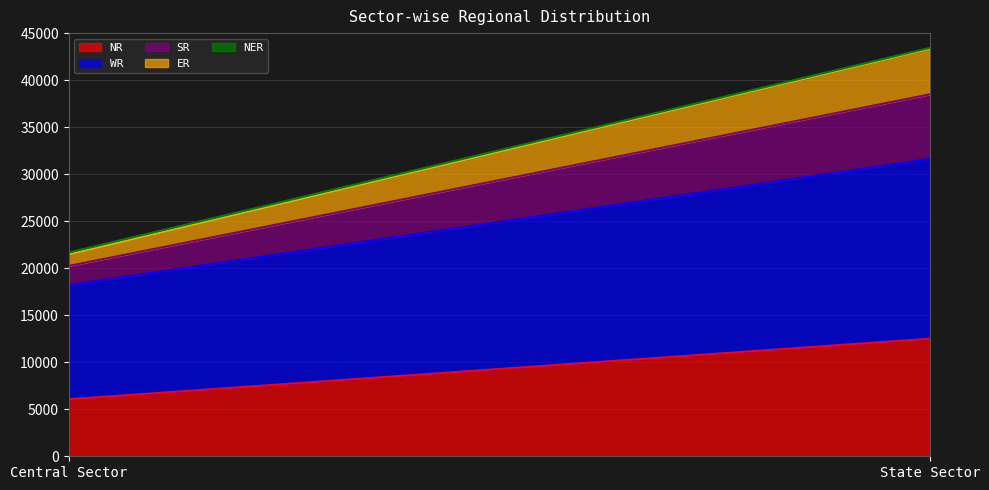

Does the chart display data point markers on the line(s)?

No